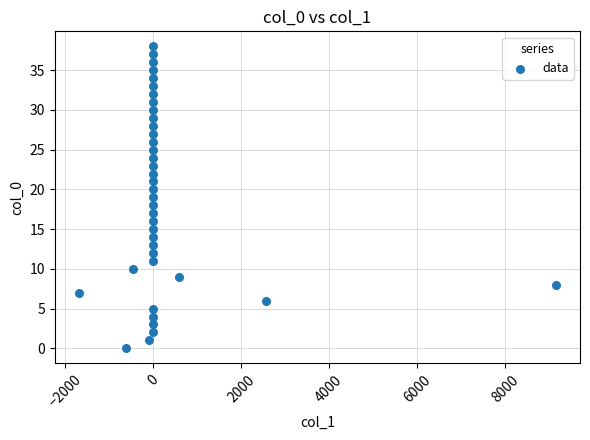

How many data points are displayed?

39